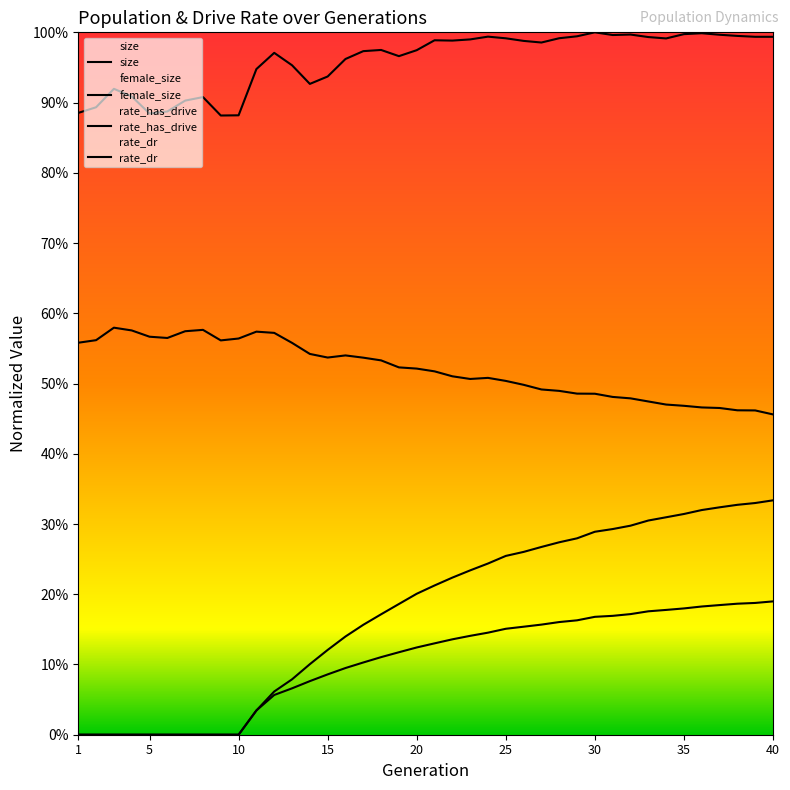

Does the chart display data point markers on the line(s)?

No